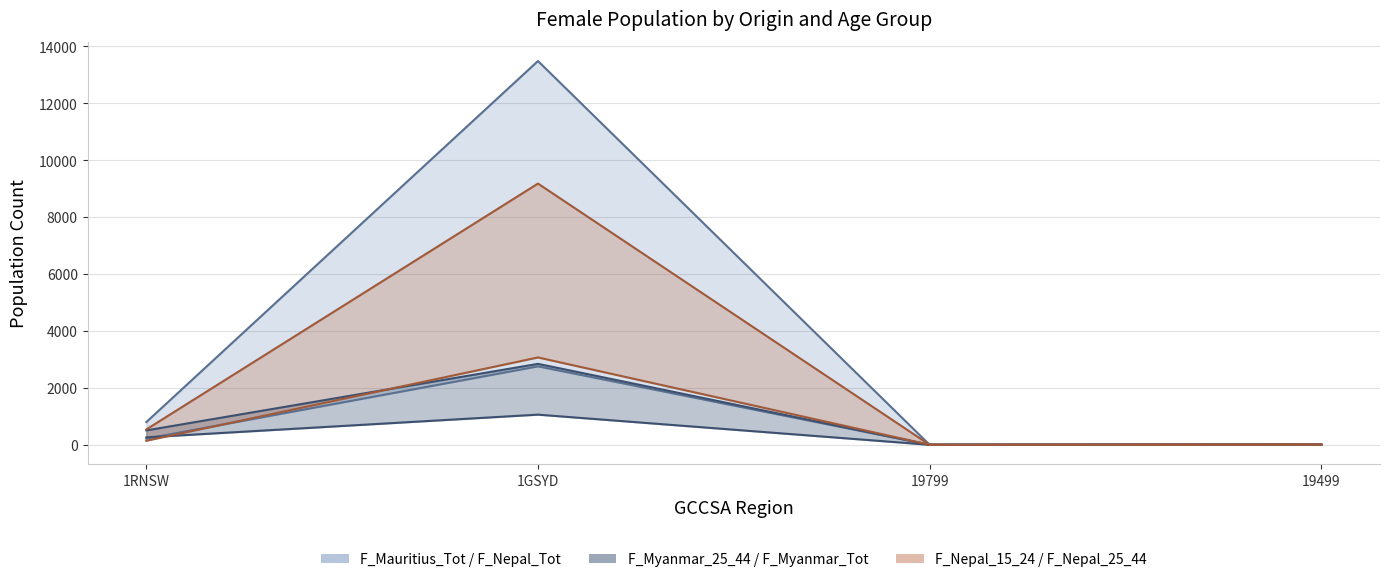

Reading left to right, list all the values displayed in this chart.

F_Nepal_Tot_line: 1RNSW=798	1GSYD=13486	19799=0	19499=14
F_Mauritius_Tot: 1RNSW=214	1GSYD=2756	19799=0	19499=3
F_Myanmar_Tot_line: 1RNSW=505	1GSYD=2844	19799=0	19499=3
F_Myanmar_25_44: 1RNSW=261	1GSYD=1059	19799=0	19499=3
F_Nepal_25_44_line: 1RNSW=539	1GSYD=9179	19799=0	19499=4
F_Nepal_15_24: 1RNSW=141	1GSYD=3069	19799=0	19499=10